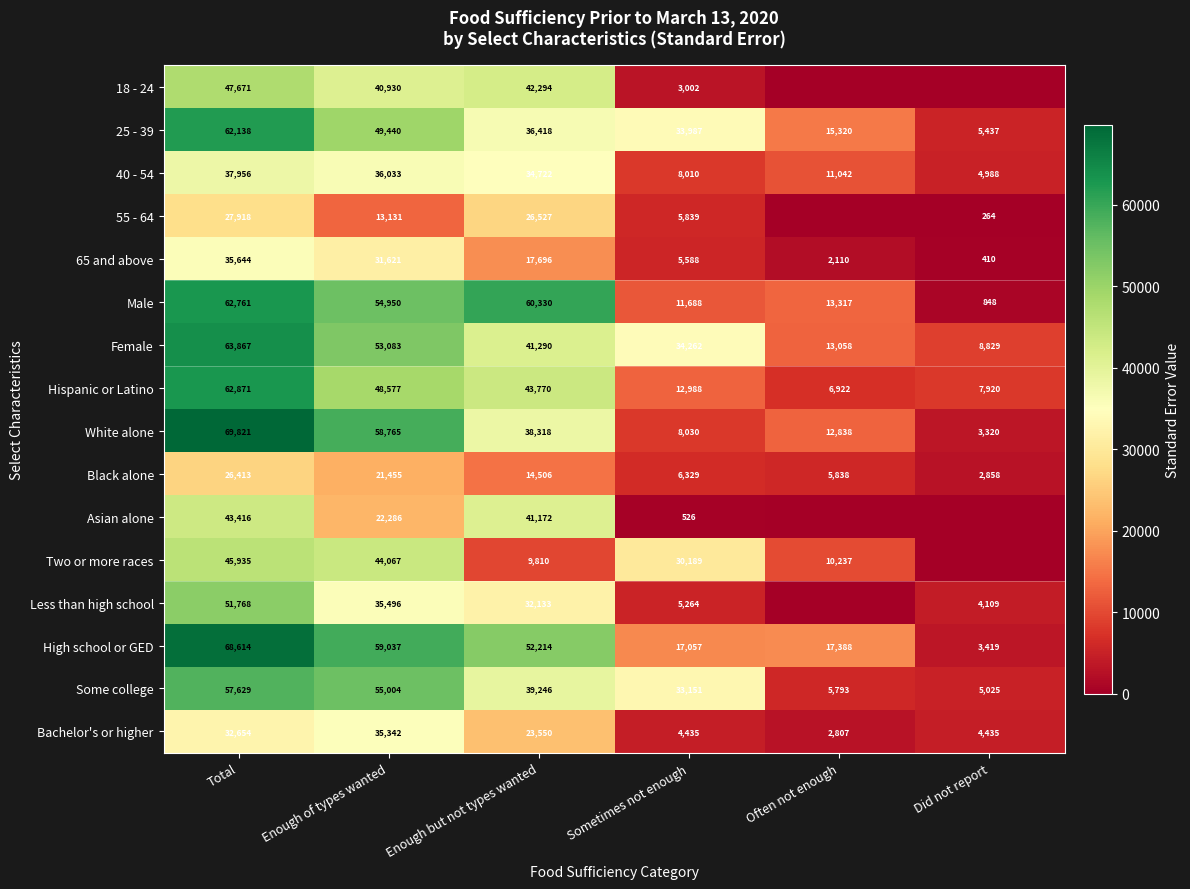

At how many categories does at least one series exceed 51520?

3